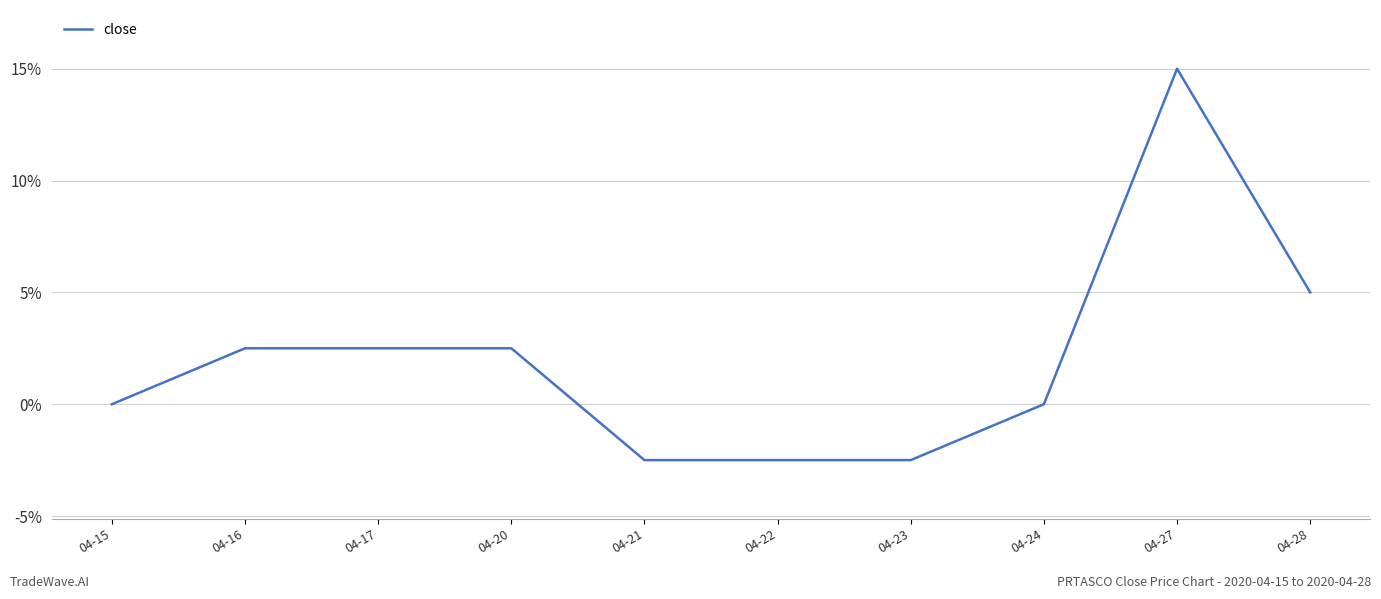

Does the chart display data point markers on the line(s)?

No